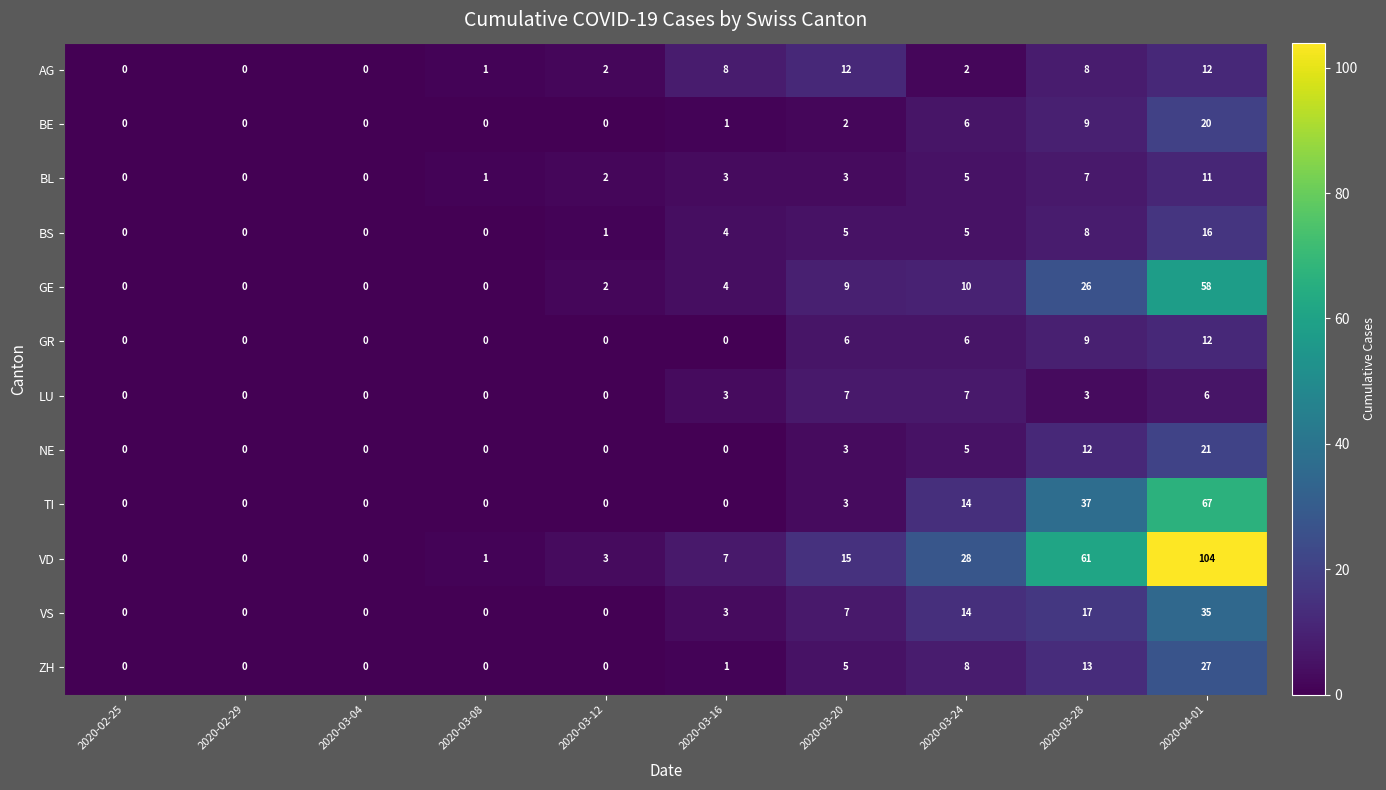

Which category has the highest value in the BL series?

2020-04-01